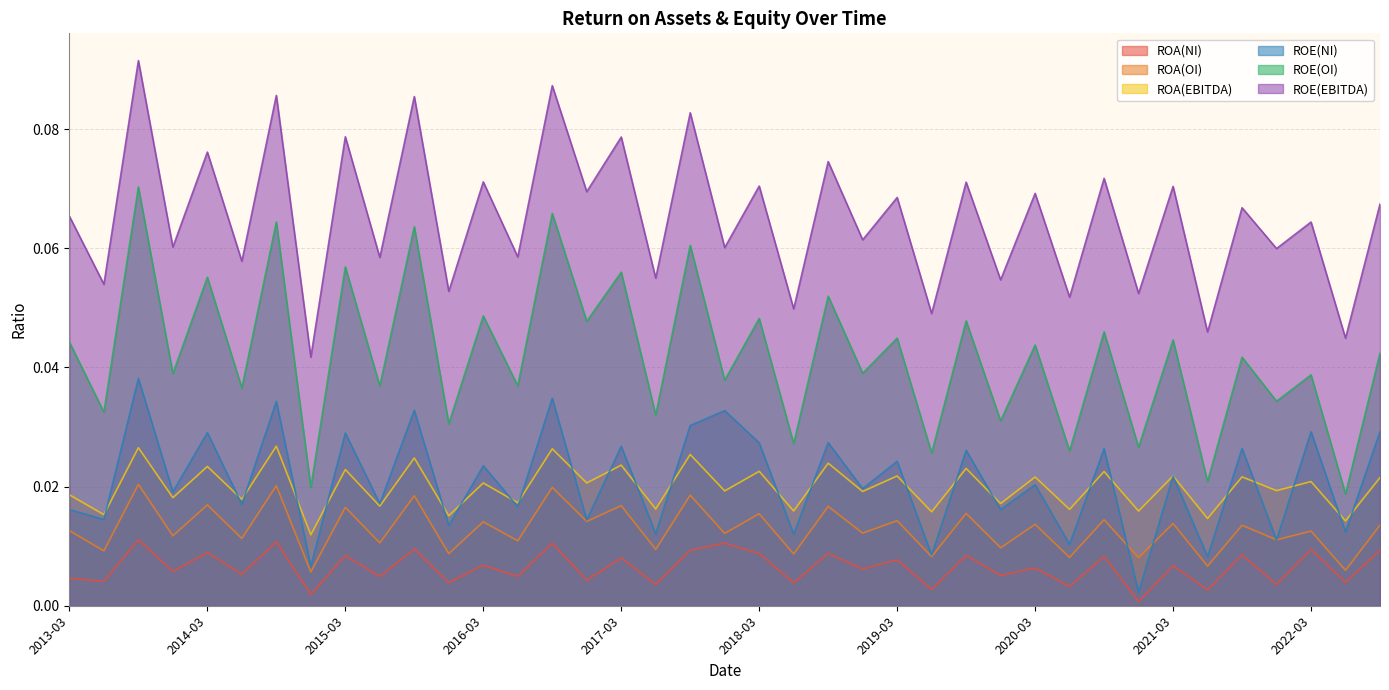

What is the total value across all series at 2015-06?

0.1